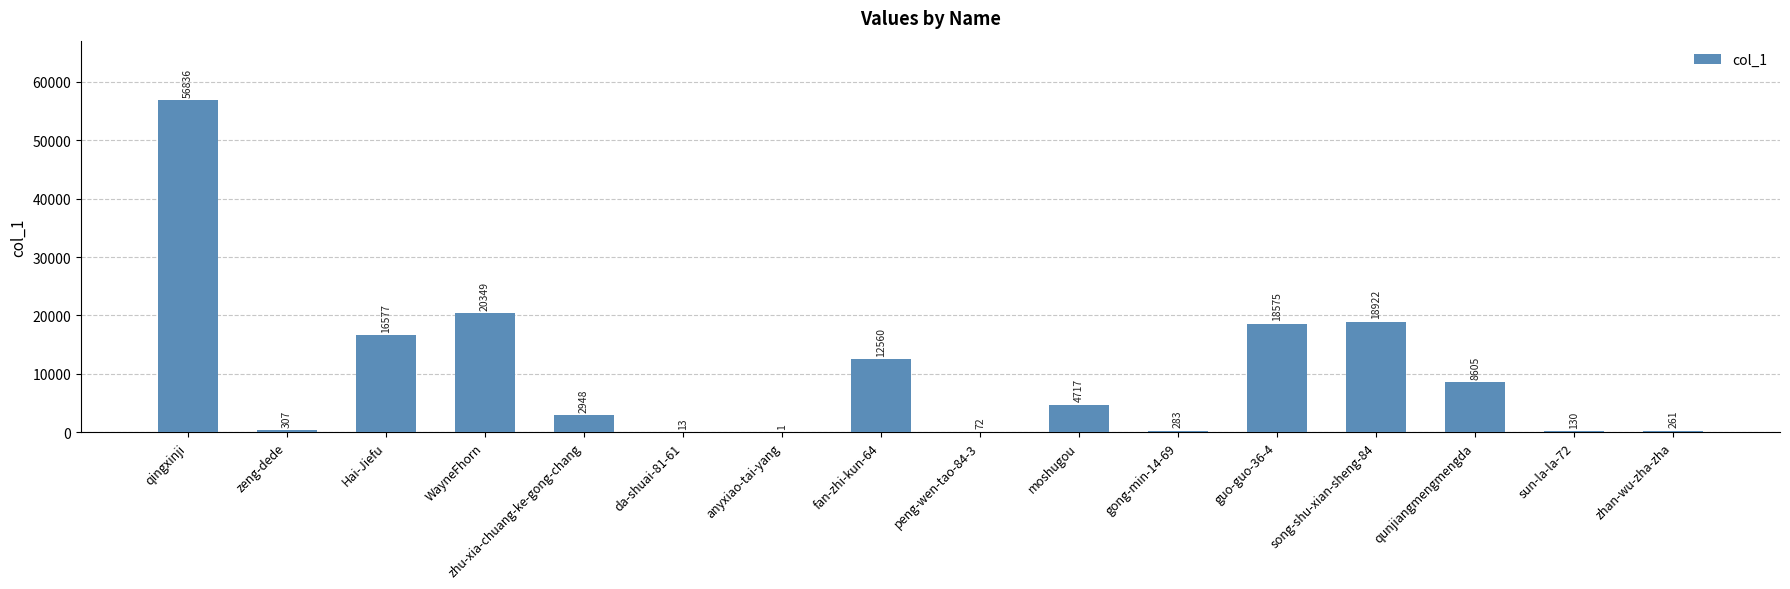

Reading left to right, what are all the values shown in this chart?

qingxinji=56836	zeng-dede=307	Hai-Jiefu=16577	WayneFhorn=20349	zhu-xia-chuang-ke-gong-chang=2948	da-shuai-81-61=13	anyxiao-tai-yang=1	fan-zhi-kun-64=12560	peng-wen-tao-84-3=72	moshugou=4717	gong-min-14-69=283	guo-guo-36-4=18575	song-shu-xian-sheng-84=18922	qunjiangmengmengda=8605	sun-la-la-72=130	zhan-wu-zha-zha=261